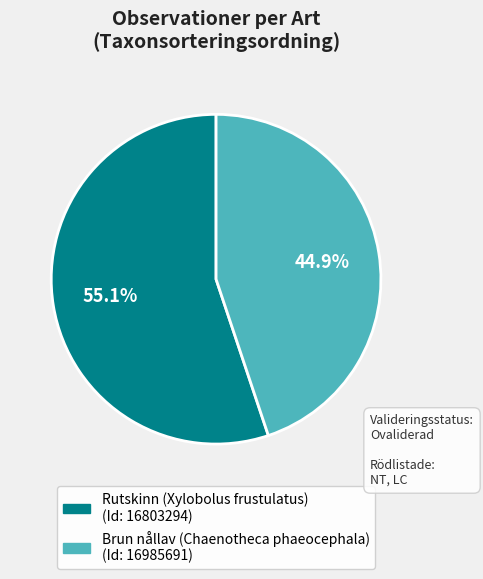

Is there a majority slice in this chart?

Yes